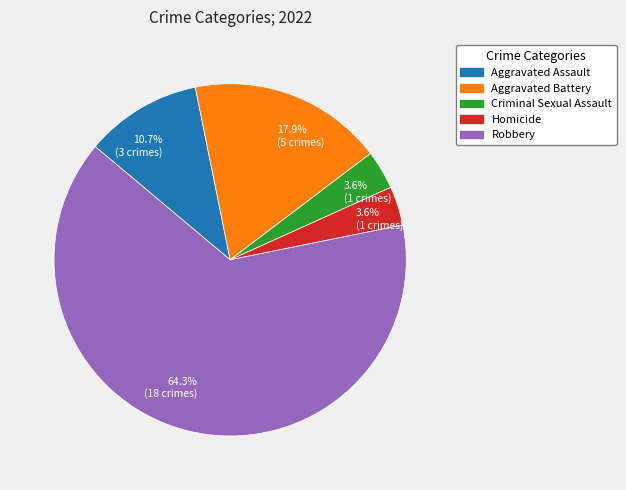

What is the ratio of the value at Aggravated Battery to the value at Homicide?

5.0